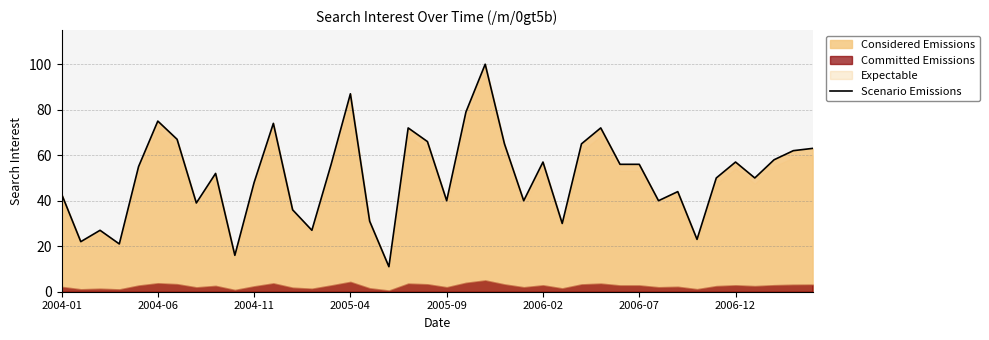

Is it true that the value at 8 is 31?

False